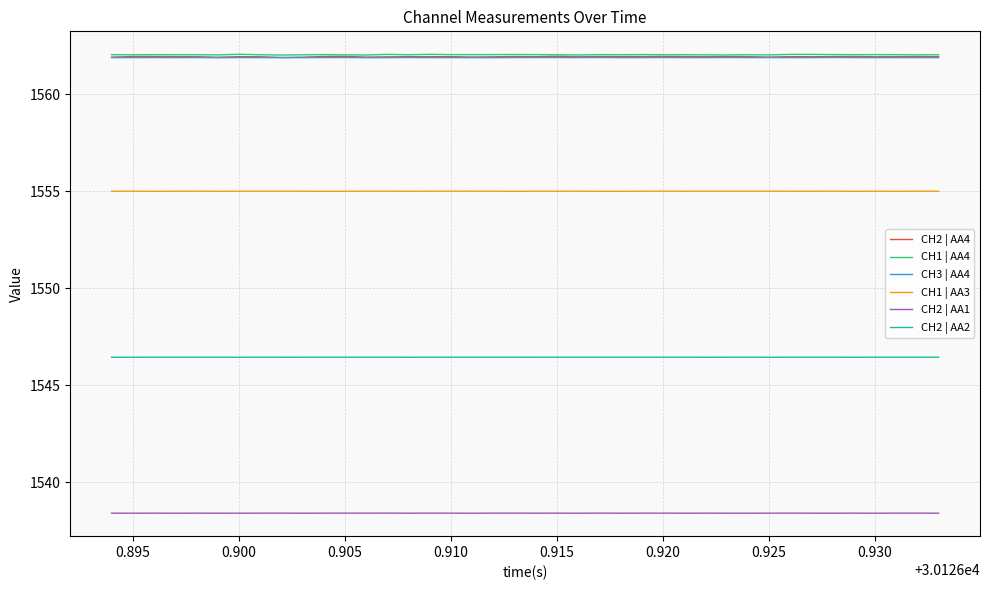

True or false: CH2 | AA1 and CH2 | AA4 cross at least once.

False